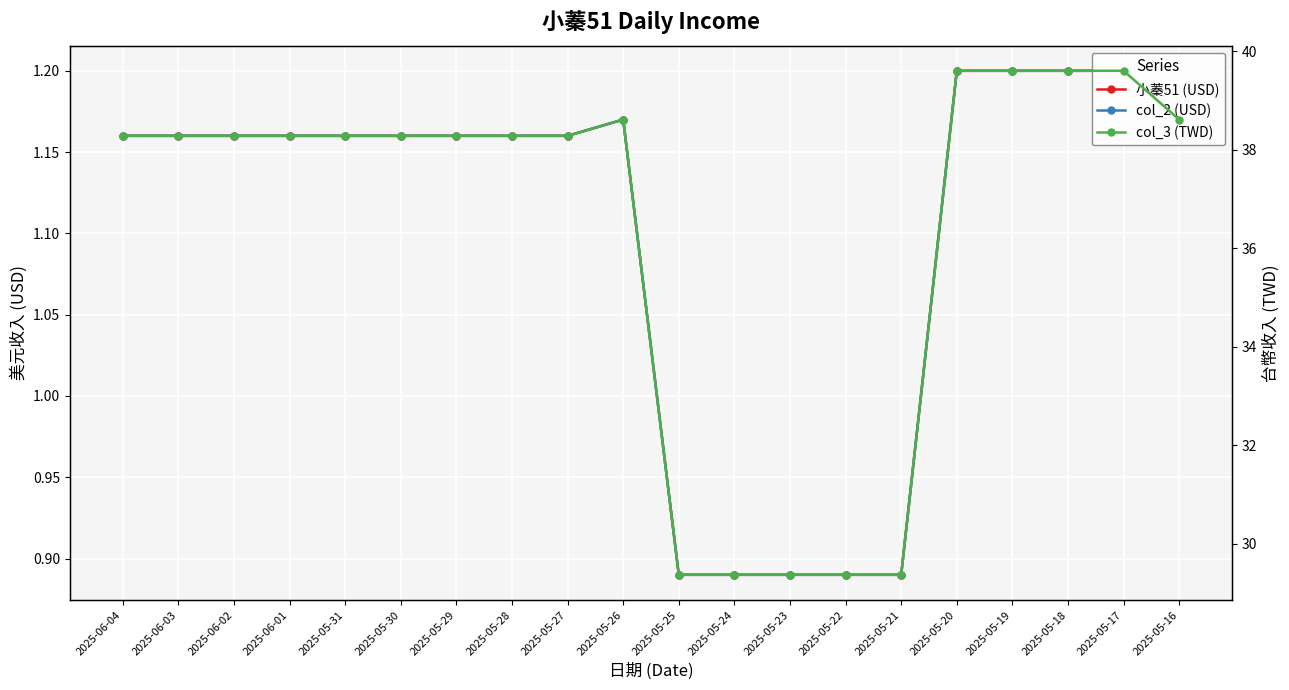

Rank the series by their maximum value, from lowest to highest.

小蓁51 (USD), col_2 (USD), col_3 (TWD)